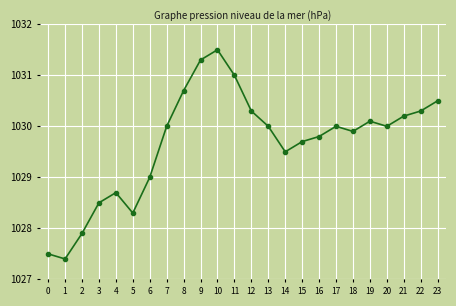

What is the greatest value displayed?

1031.5